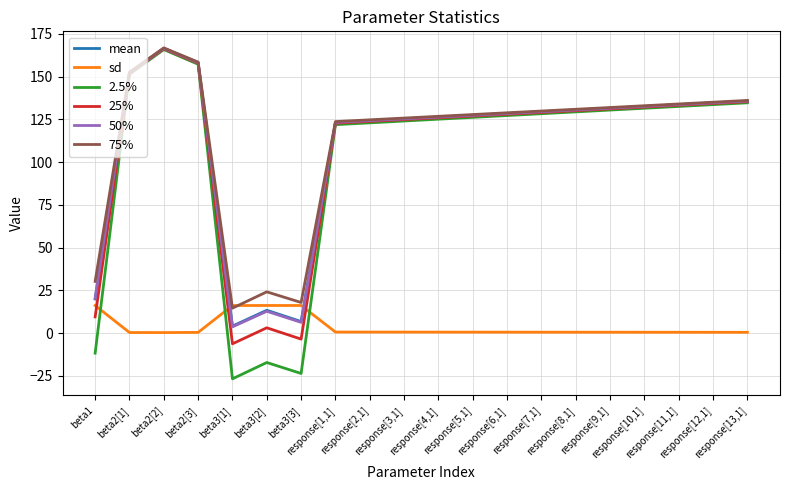

Is this an area chart (filled region under the line)?

No